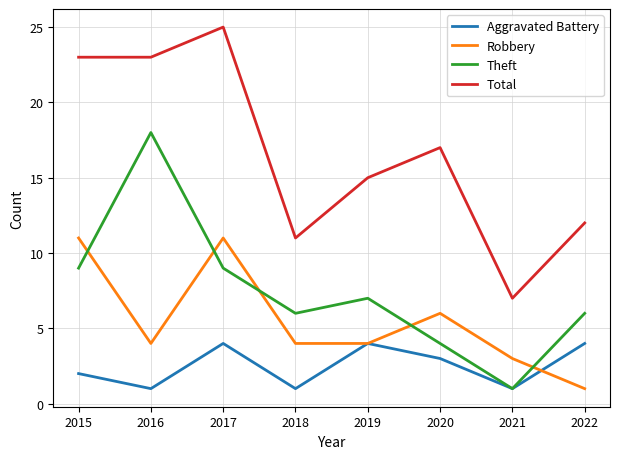

Is the value of Aggravated Battery at 2017 greater than the value of Total at 2017?

No